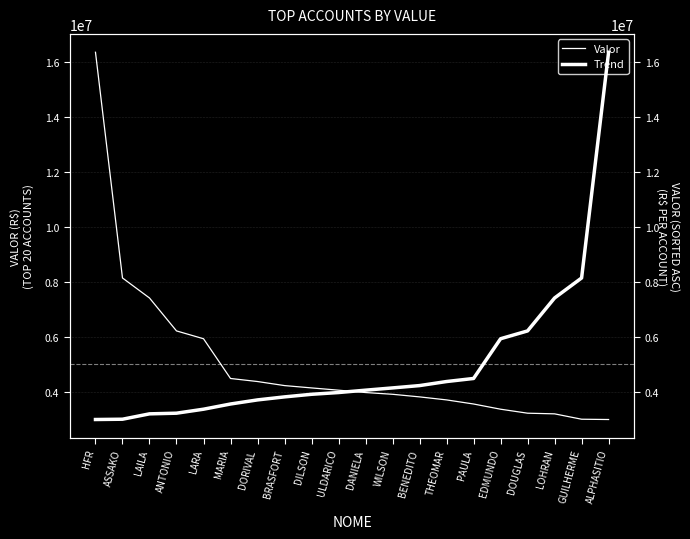

What is the difference between the highest and lowest values at PAULA?

927576.9